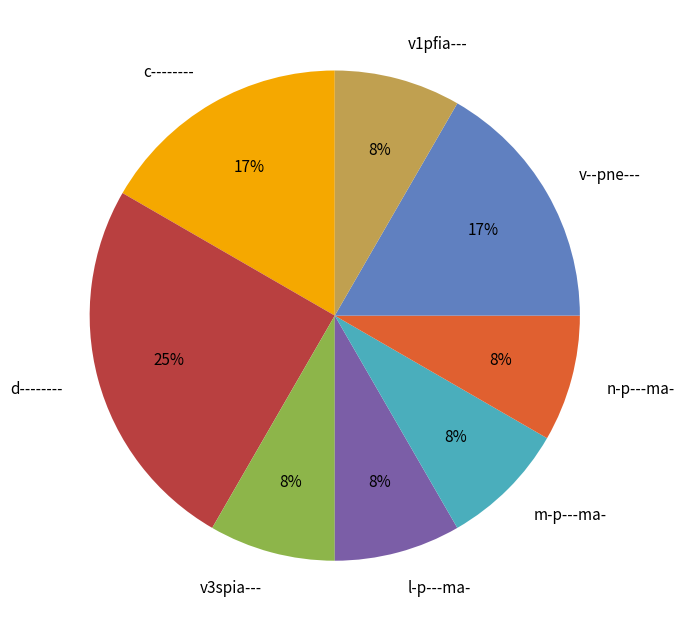

Approximately how many times larger is the value at v--pne--- compared to d--------?

0.7